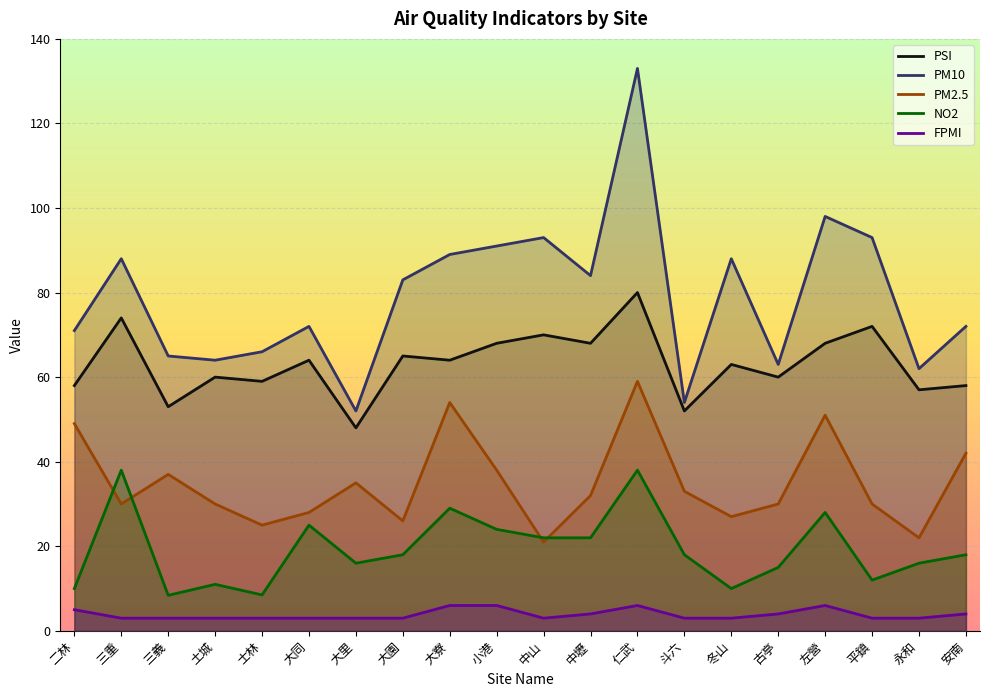

Reading left to right, list all the values displayed in this chart.

PSI: 58.0	74.0	53.0	60.0	59.0	64.0	48.0	65.0	64.0	68.0	70.0	68.0	80.0	52.0	63.0	60.0	68.0	72.0	57.0	58.0
PM10: 71.0	88.0	65.0	64.0	66.0	72.0	52.0	83.0	89.0	91.0	93.0	84.0	133.0	54.0	88.0	63.0	98.0	93.0	62.0	72.0
PM2.5: 49.0	30.0	37.0	30.0	25.0	28.0	35.0	26.0	54.0	38.0	21.0	32.0	59.0	33.0	27.0	30.0	51.0	30.0	22.0	42.0
NO2: 10.0	38.0	8.4	11.0	8.5	25.0	16.0	18.0	29.0	24.0	22.0	22.0	38.0	18.0	10.0	15.0	28.0	12.0	16.0	18.0
FPMI: 5.0	3.0	3.0	3.0	3.0	3.0	3.0	3.0	6.0	6.0	3.0	4.0	6.0	3.0	3.0	4.0	6.0	3.0	3.0	4.0